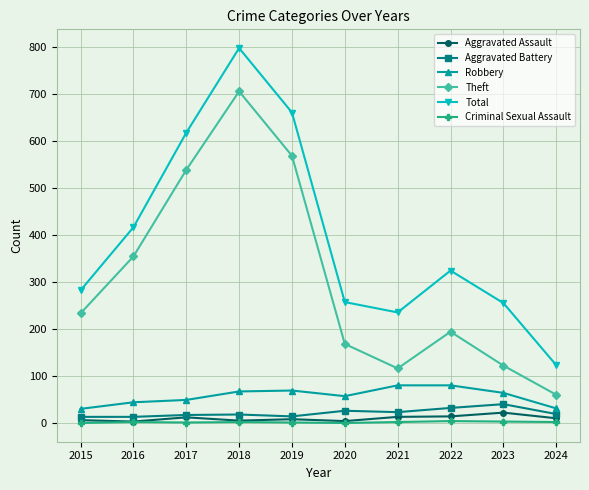

At how many categories does at least one series exceed 649?

2